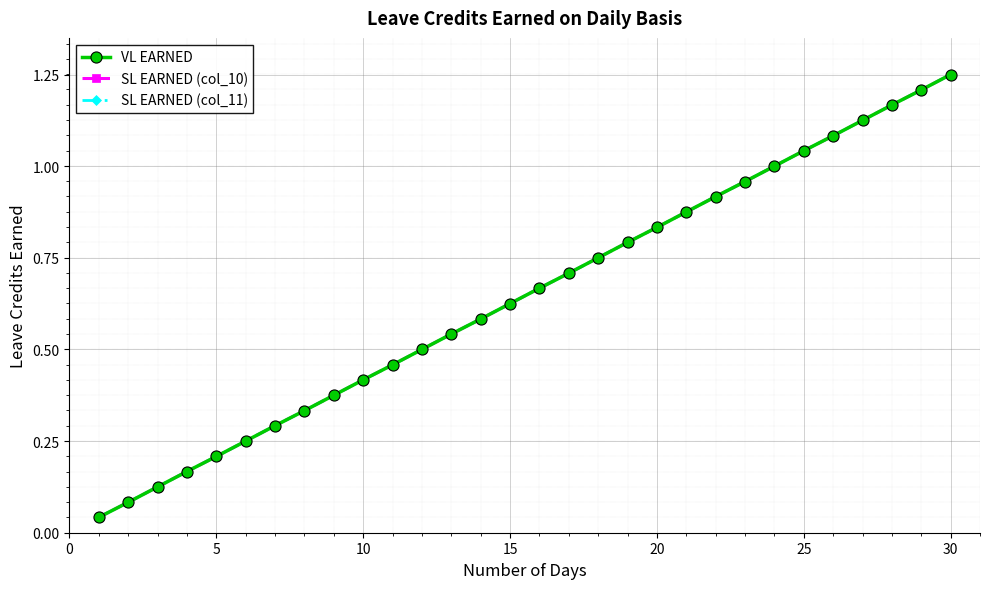

Does the chart have visible grid lines?

Yes